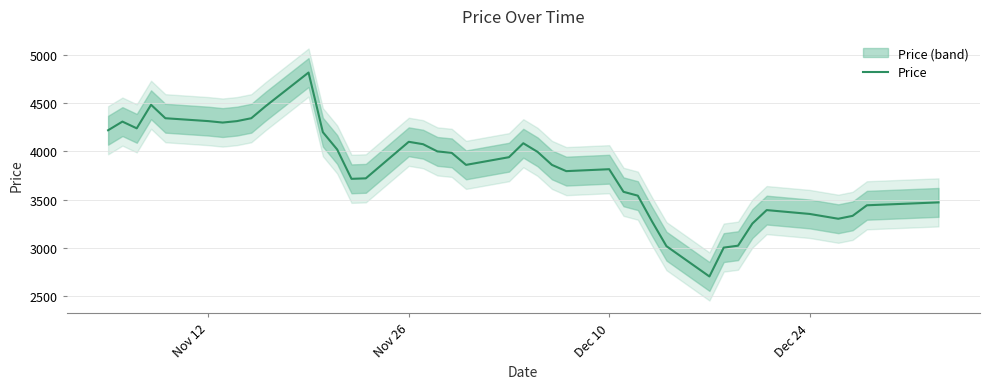

What is the minimum value for Price?

2700